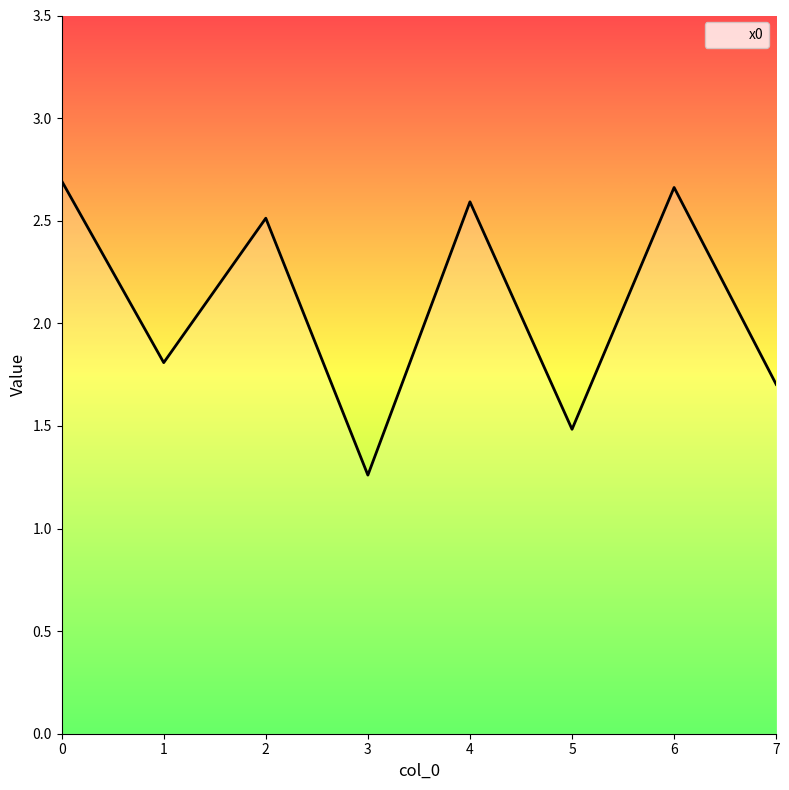

What is the sum of the values at 6 and 3?

3.9